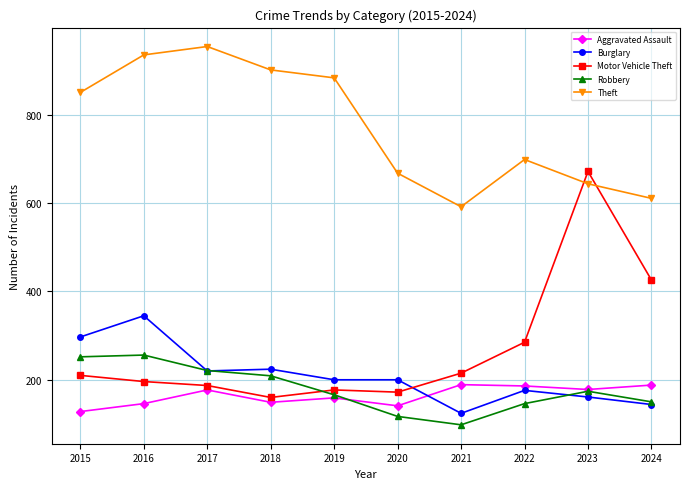

What is the value of the Robbery point at the 4th from the left?

209